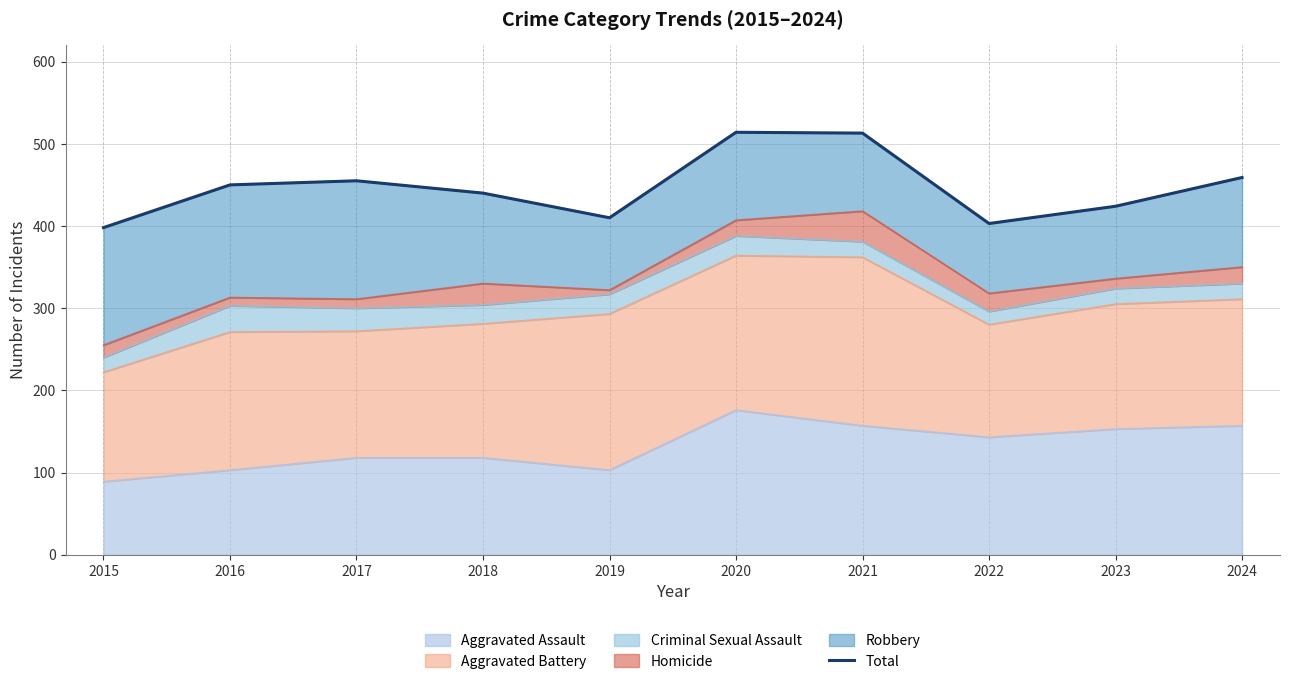

What is the value of the 10th point from the left?

459